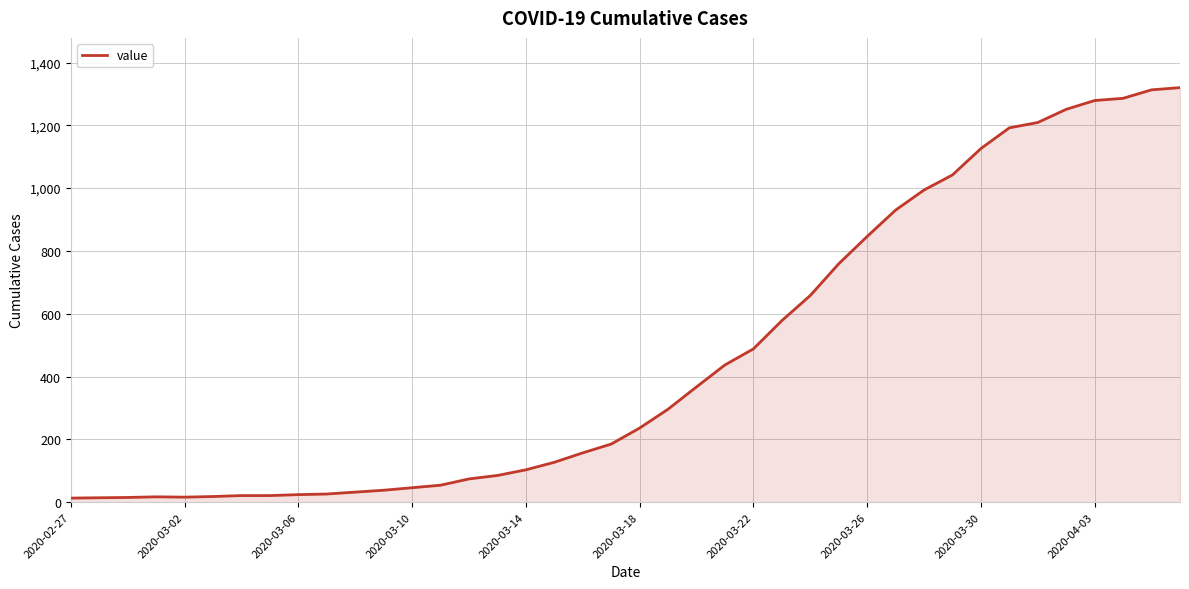

What is the greatest value displayed?

1320